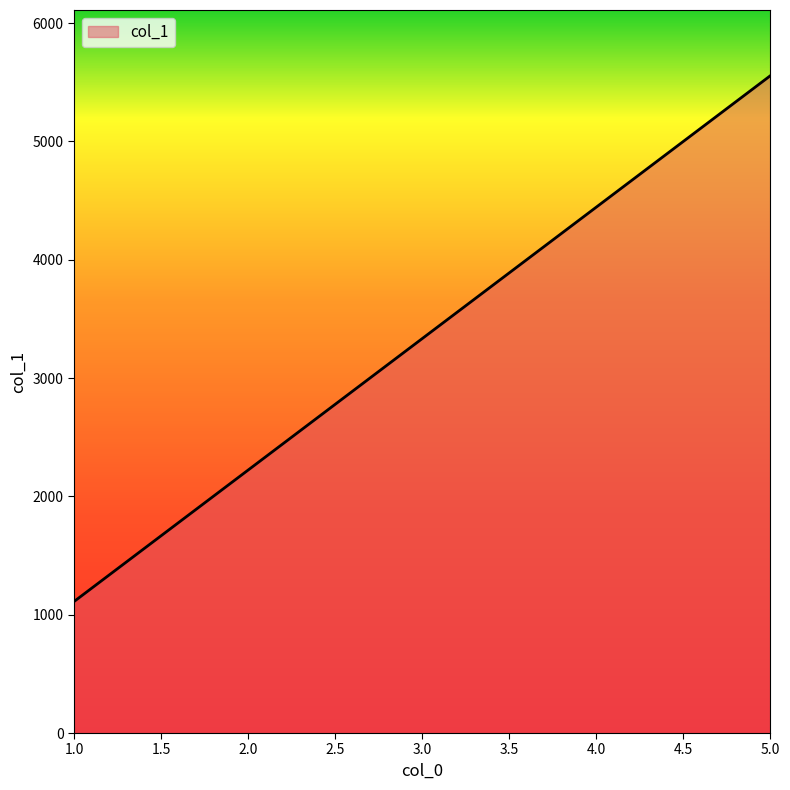

The value at 4.0 is 4444. True or false?

True